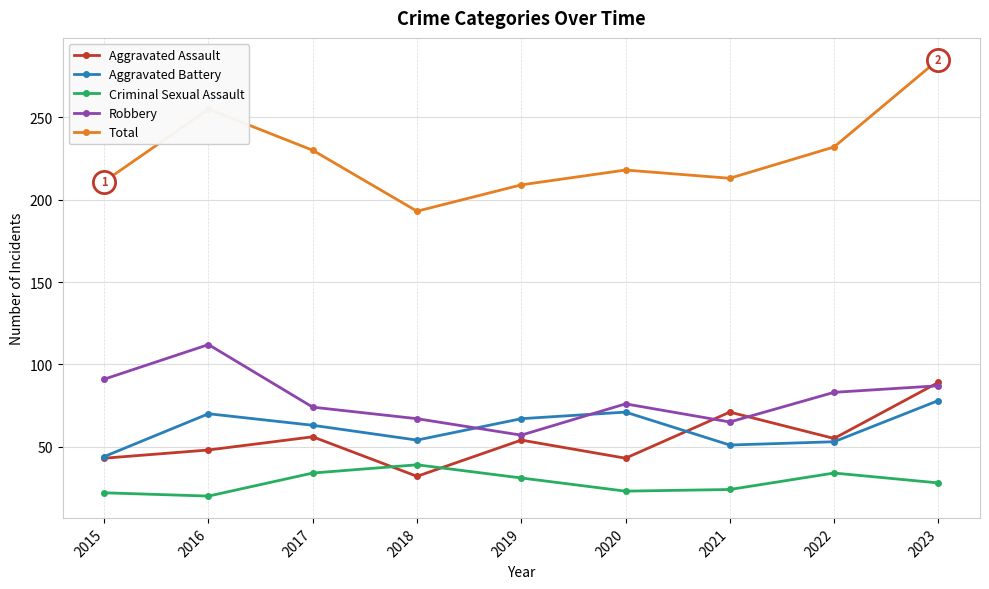

What is the greatest value displayed?

285